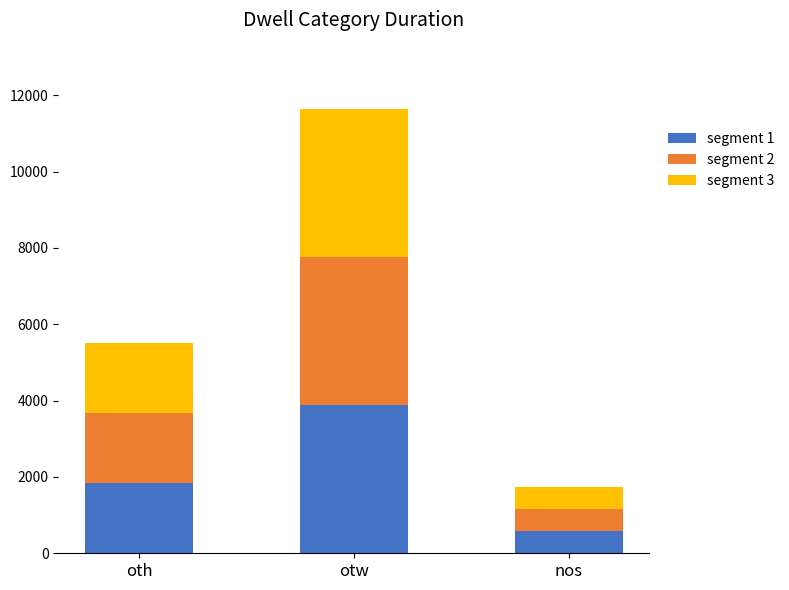

At which label does segment 1 reach its peak?

otw